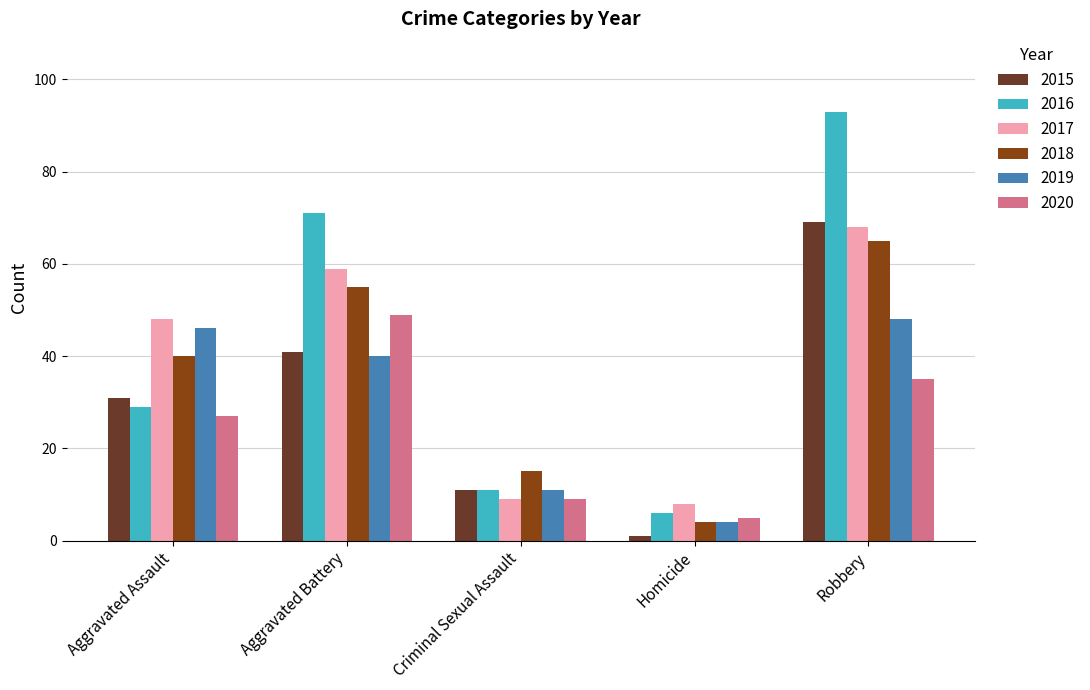

How many bars are there in each group?

6